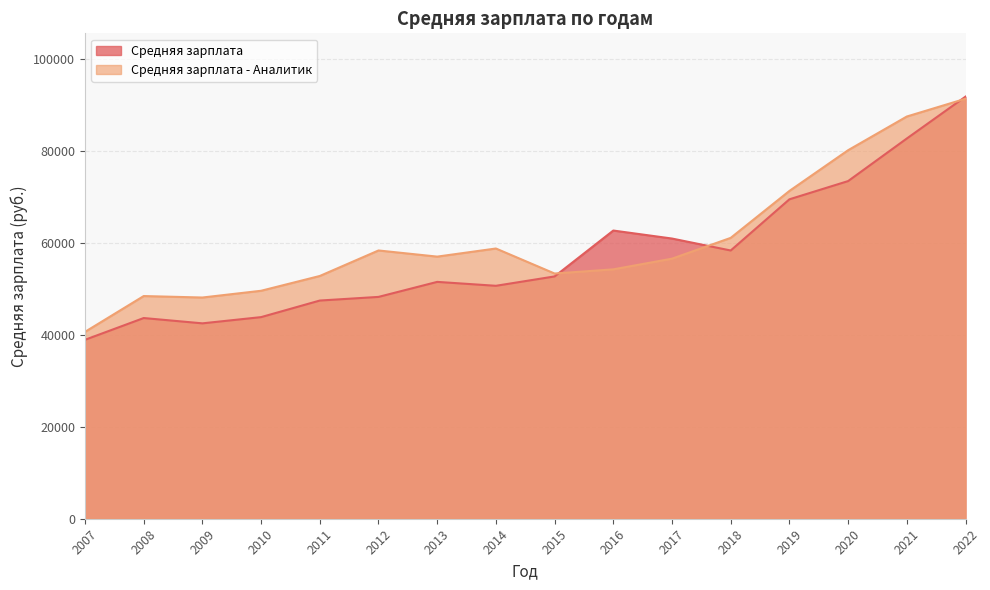

Does the chart have visible grid lines?

Yes